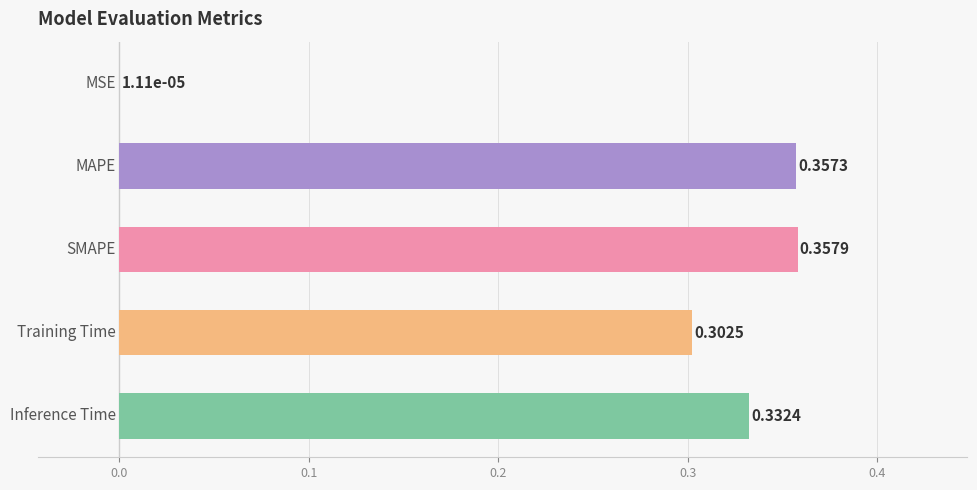

What is the sum of all values?

1.4